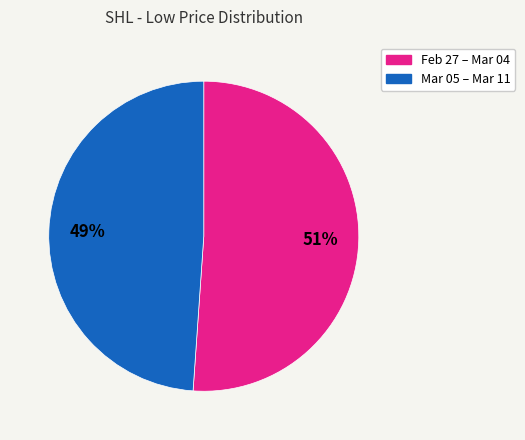

To the nearest percent, what is the average slice percentage?

50%